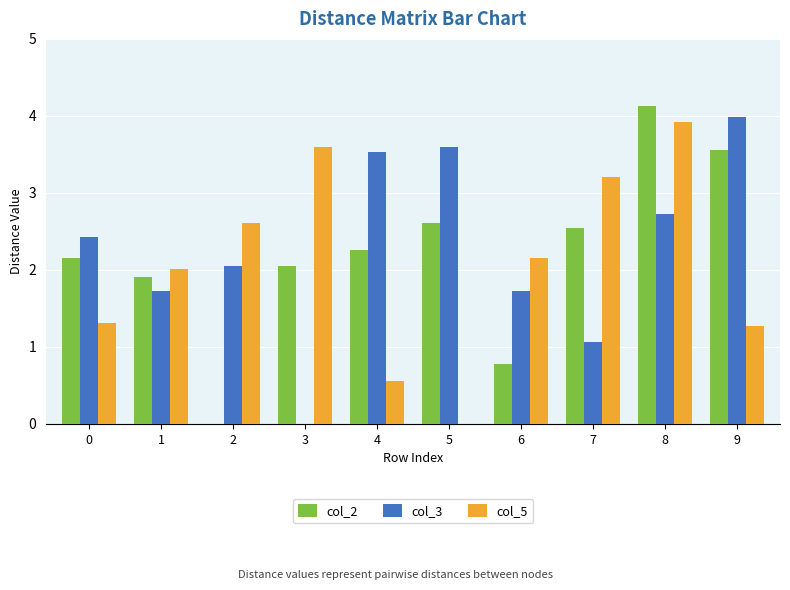

Between 0 and 5, which series saw the biggest shift?

col_5